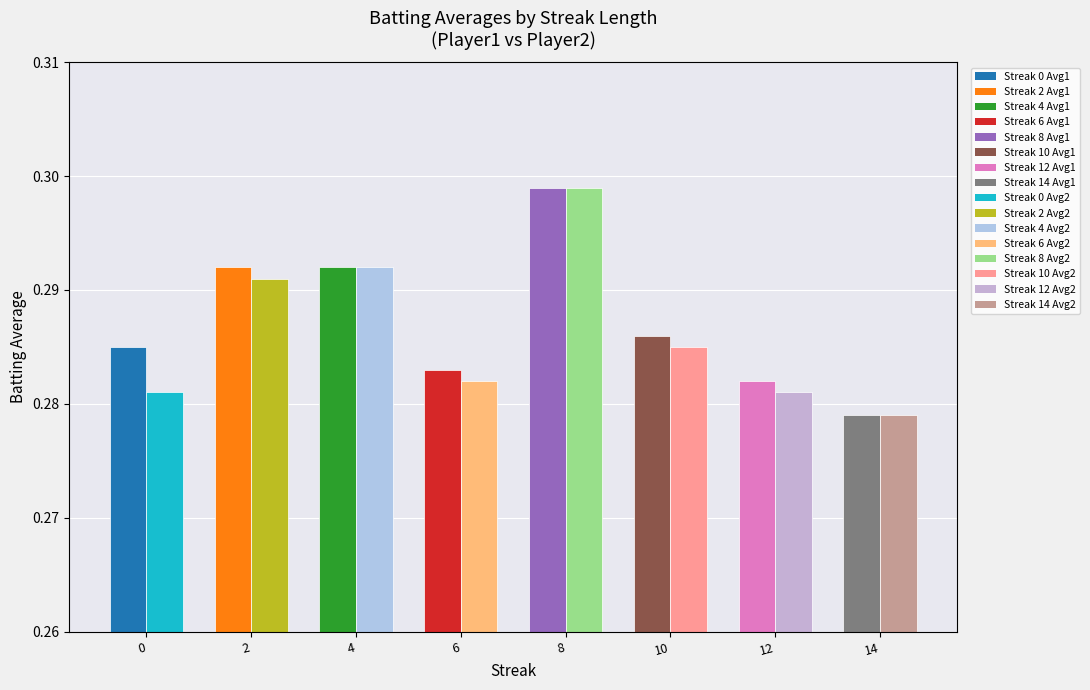

Which label corresponds to the largest value in the chart?

8